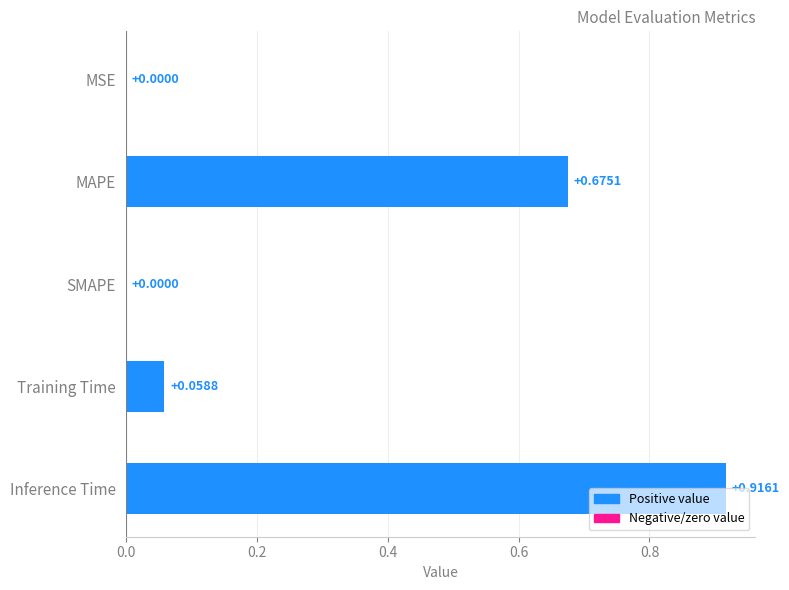

What is the sum of all values?

1.7